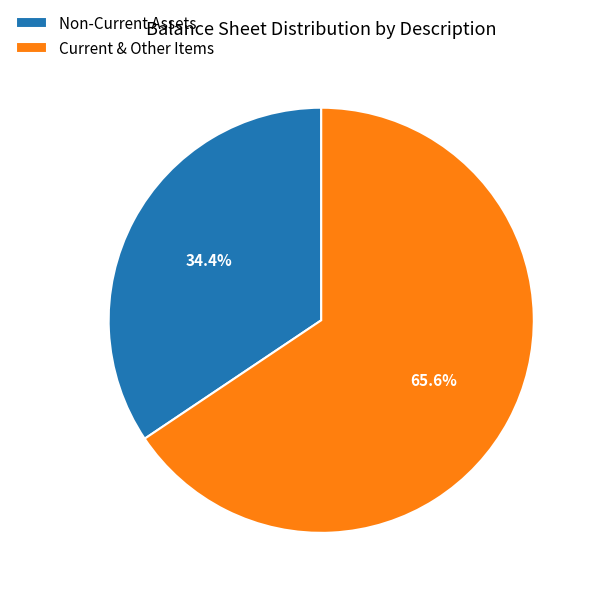

What is the ratio of the value at Non-Current Assets to the value at Current & Other Items?

0.5